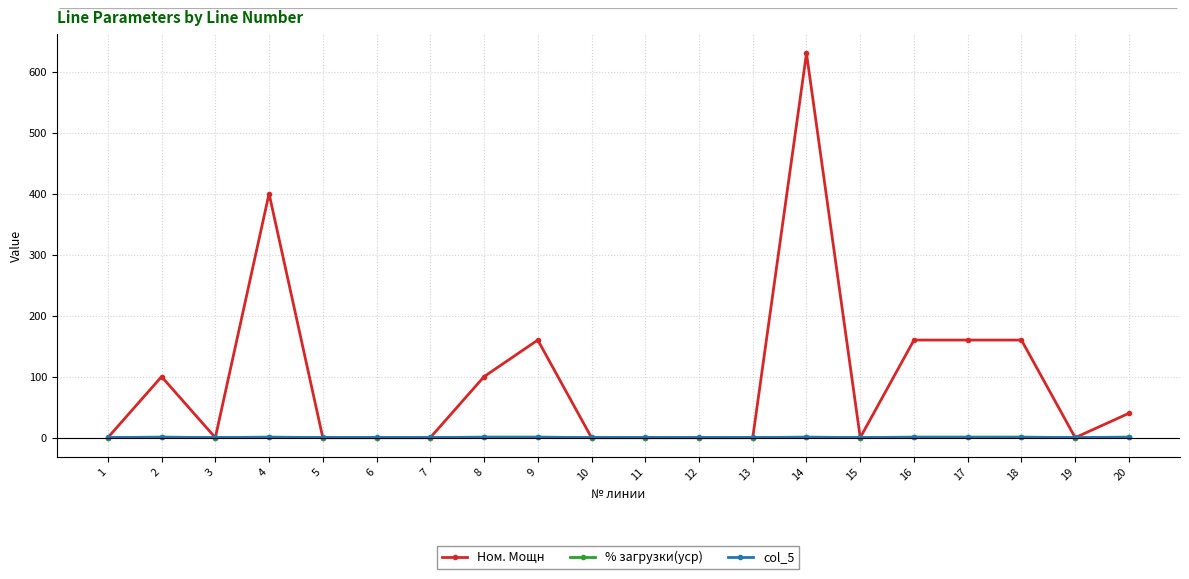

What is the maximum value for Ном. Мощн?

630